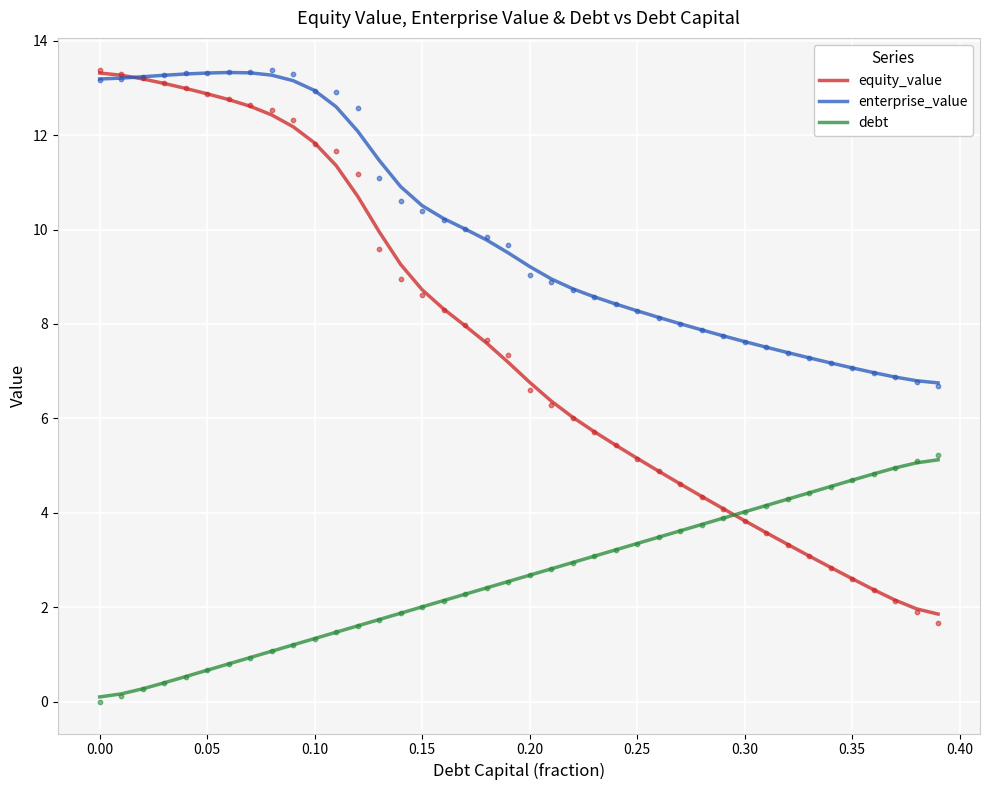

Which series has the widest spread of Y values?

equity_value